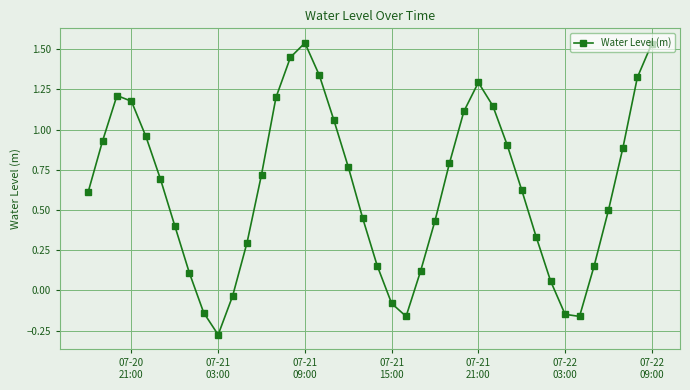

What is the difference between the maximum and minimum values?

1.8